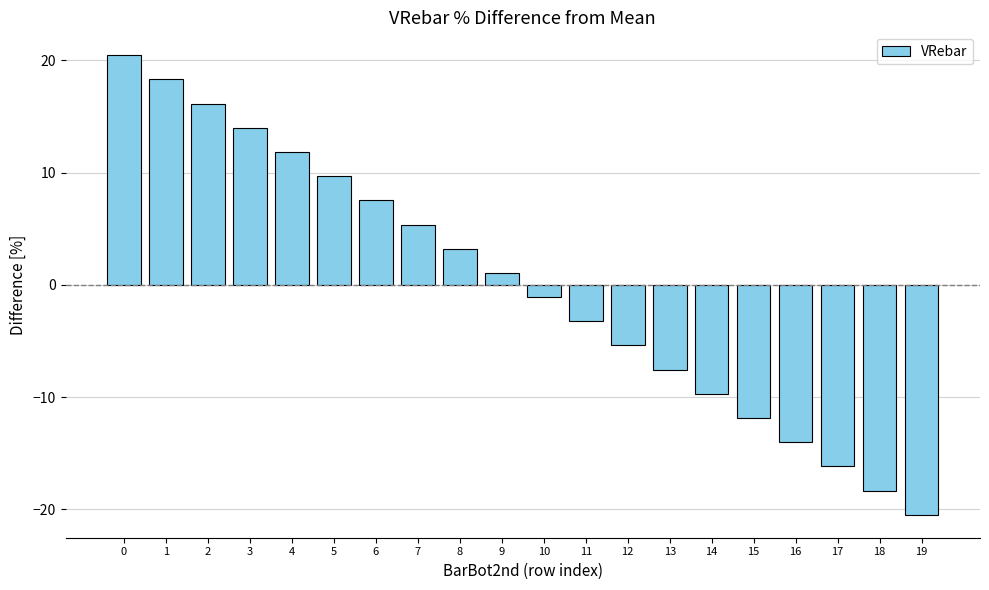

Which category has the lowest value across all series?

19